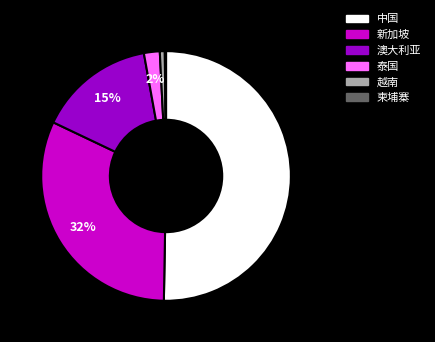

Approximately how many times larger is the value at 澳大利亚 compared to 新加坡?

0.5